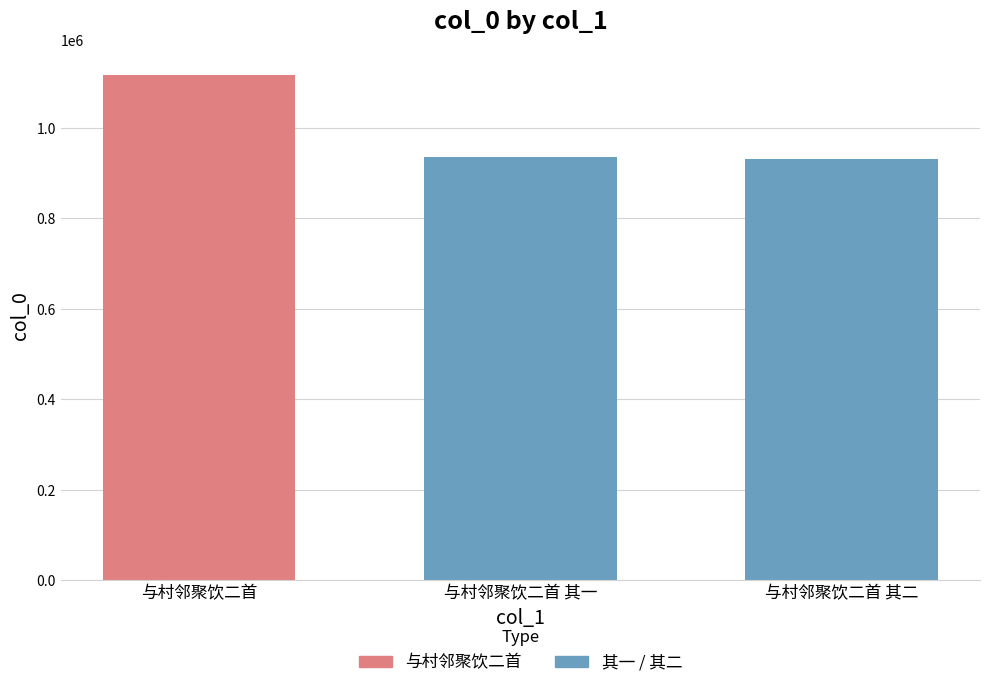

How many groups of bars are there?

1